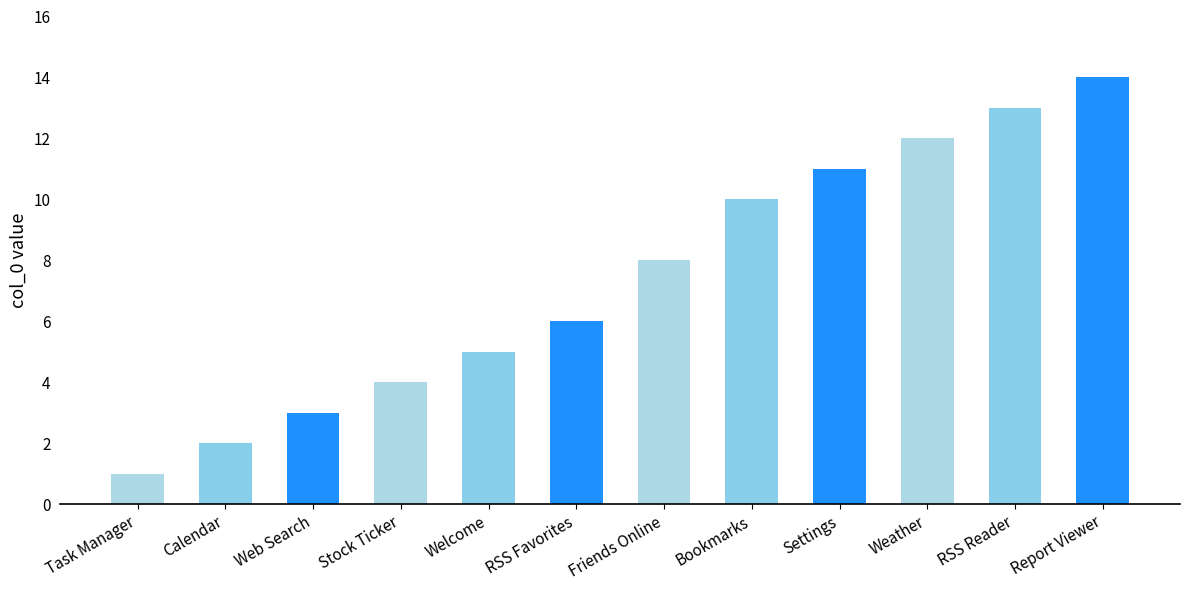

Which has a higher value, Bookmarks or Report Viewer?

Report Viewer